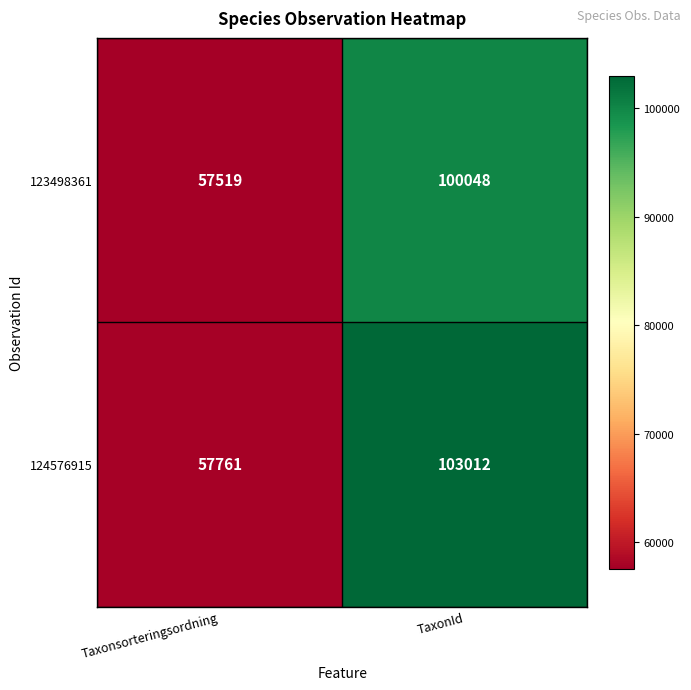

How many distinct data groups are displayed?

2